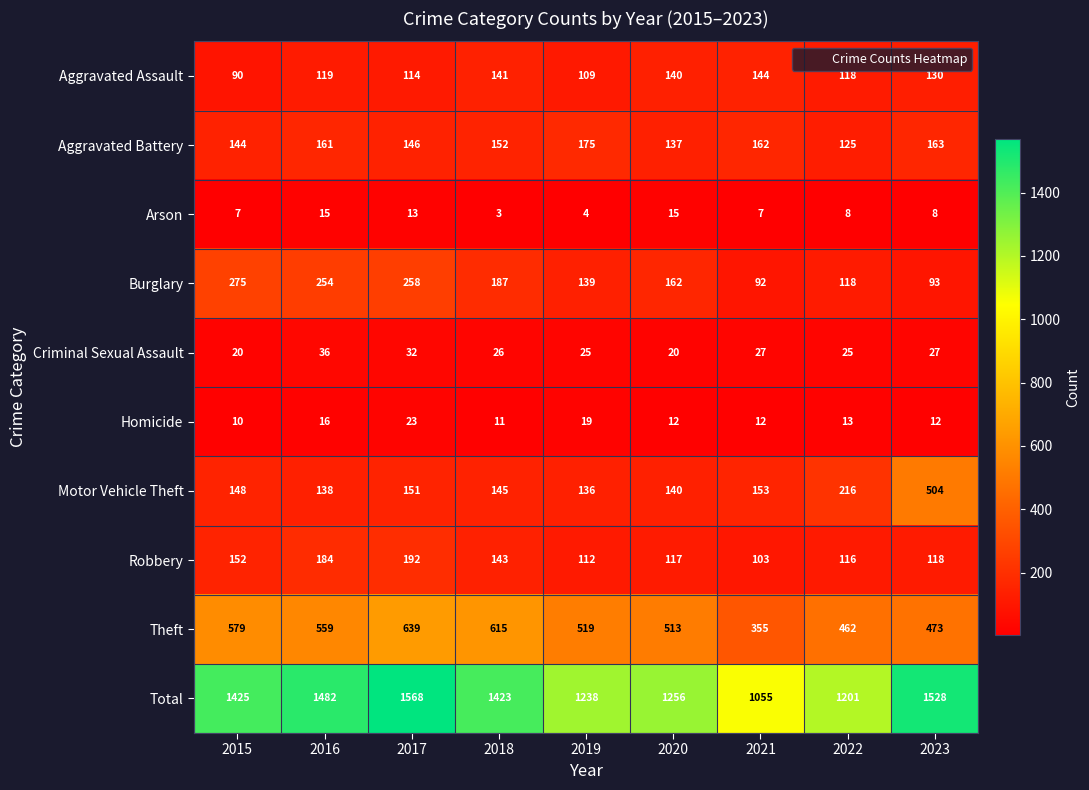

At which category is the sum across all series the highest?

2017